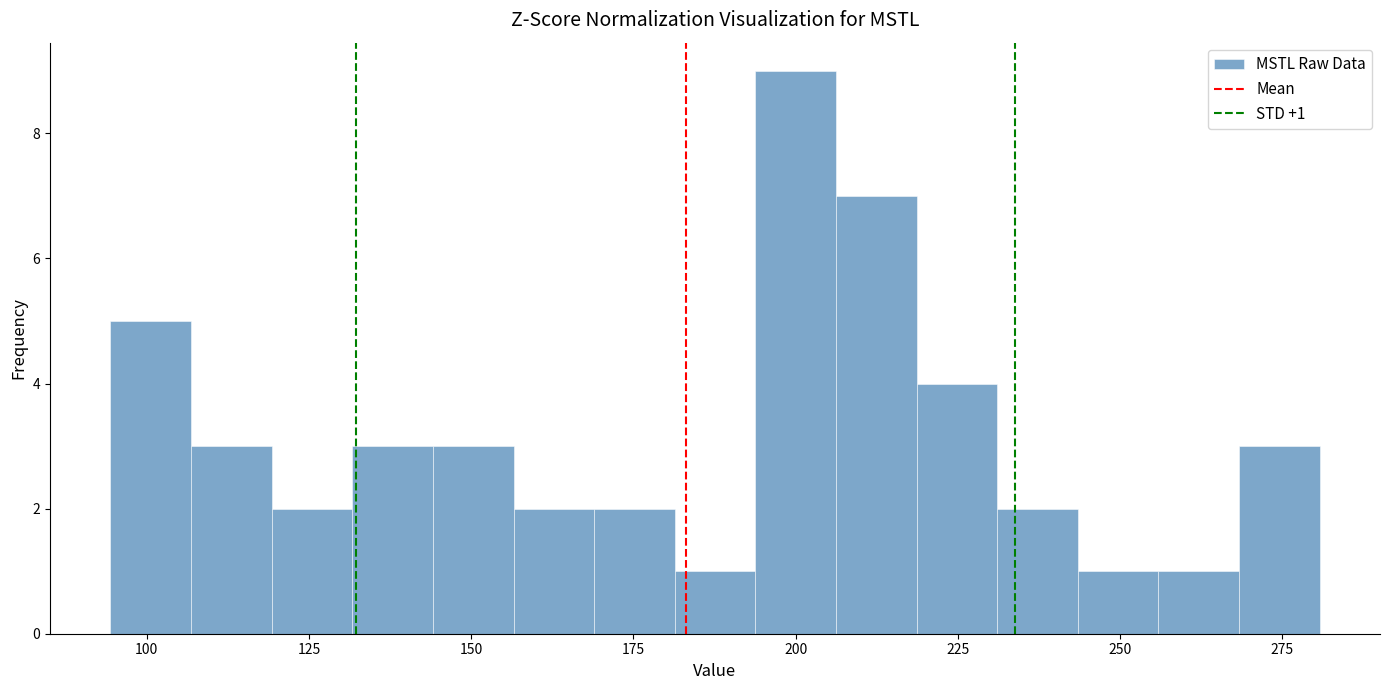

Around what value on the x-axis is the tallest bar? Give the approximate position of its centre, as read against the axis.

200